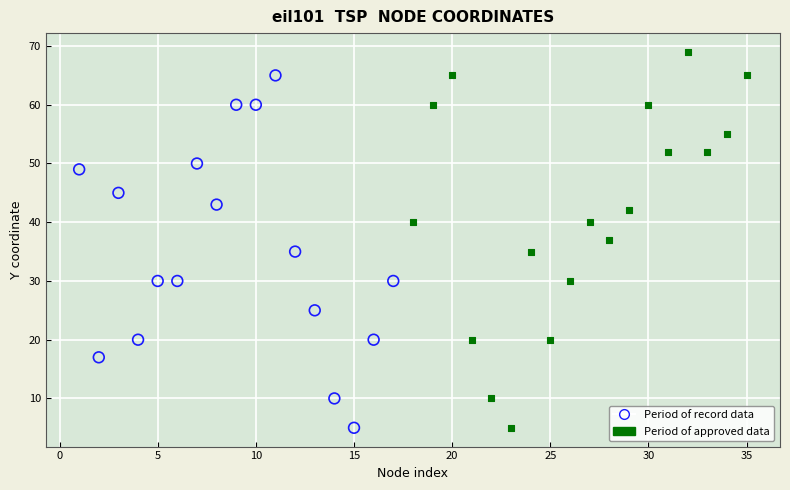

Which series has the widest spread of Y values?

Period of approved data